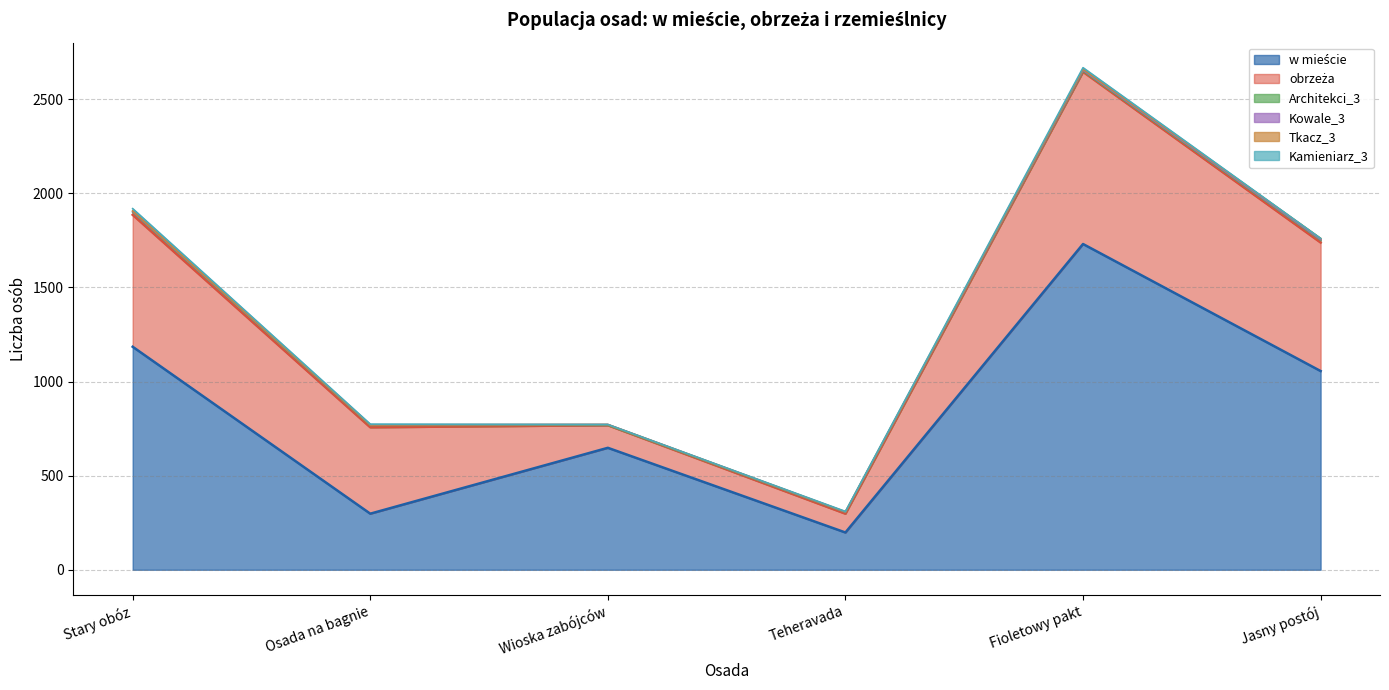

What is the value of the Architekci_3 point at the 2nd from the left?

10